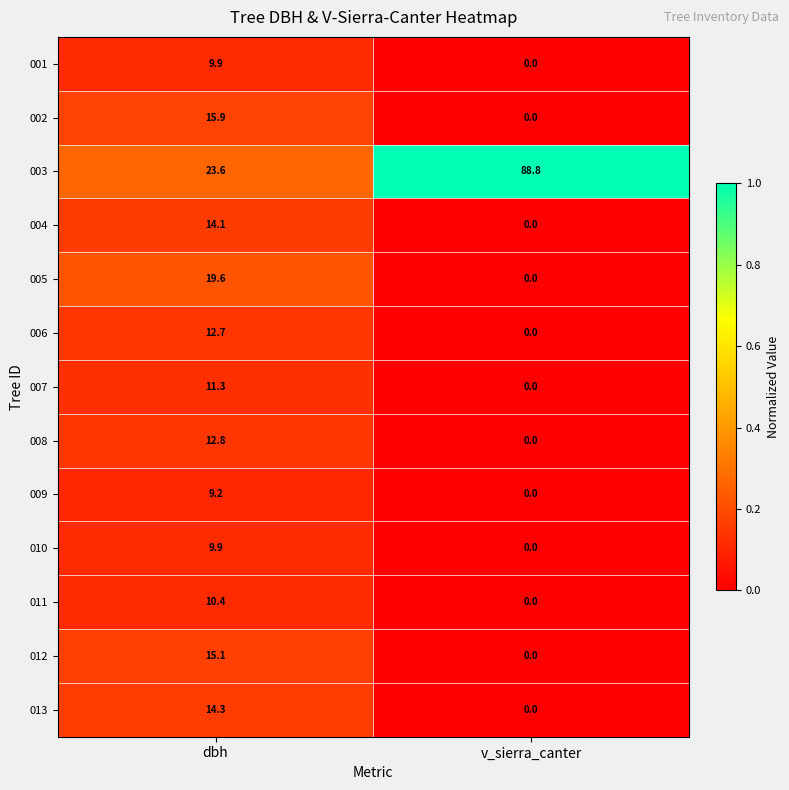

How many values in 005 are above zero?

1